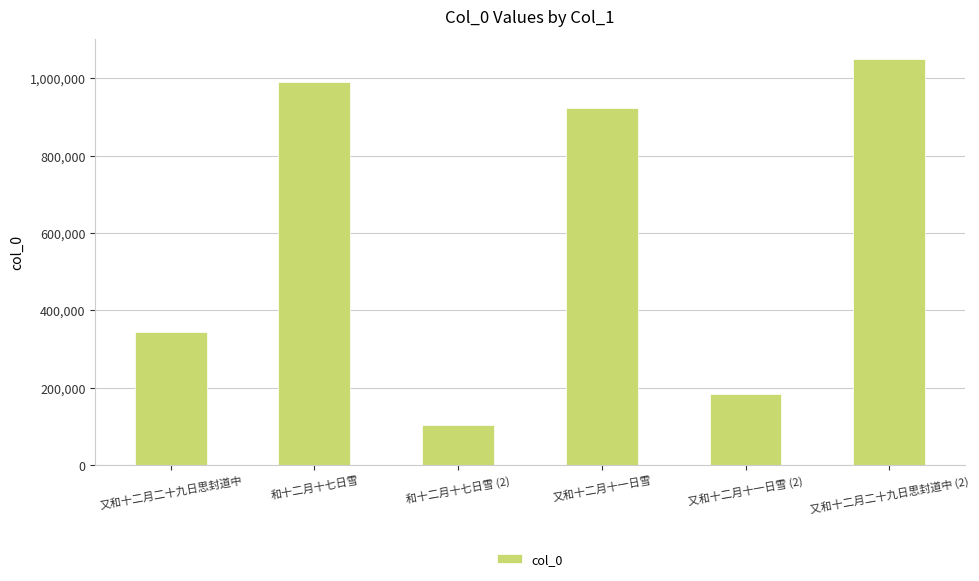

What is the average value?

599109